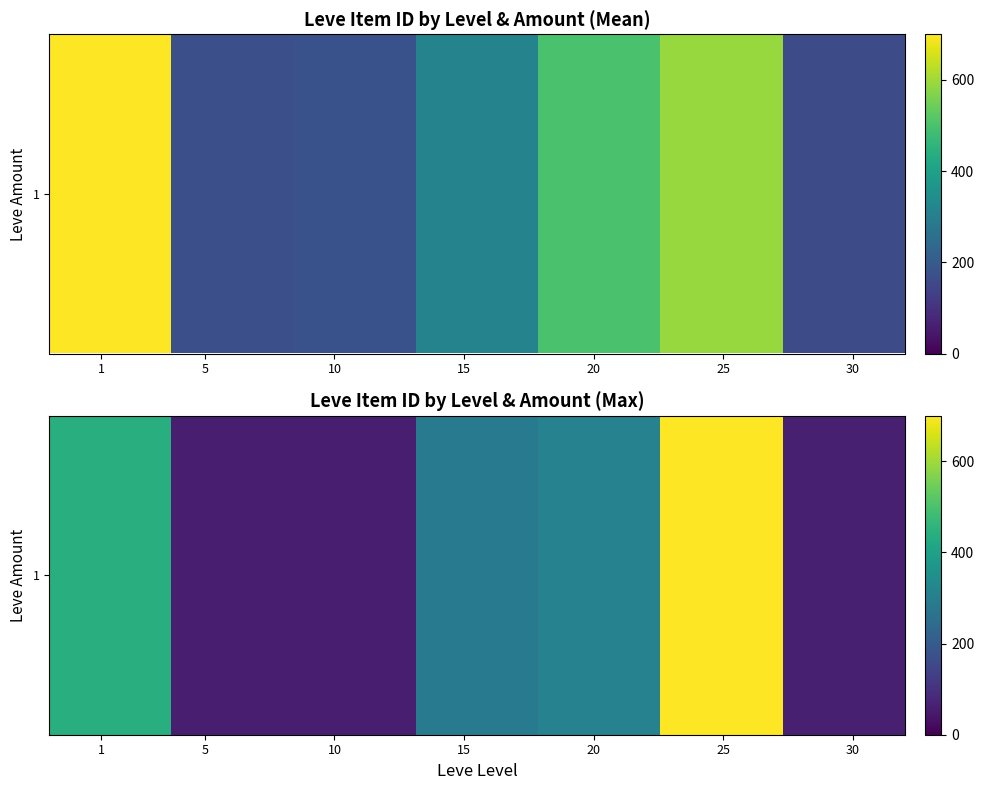

Reading left to right, transcribe all the data shown in this chart.

439.4	59.7	59.9	291.2	309.7	700.0	60.8